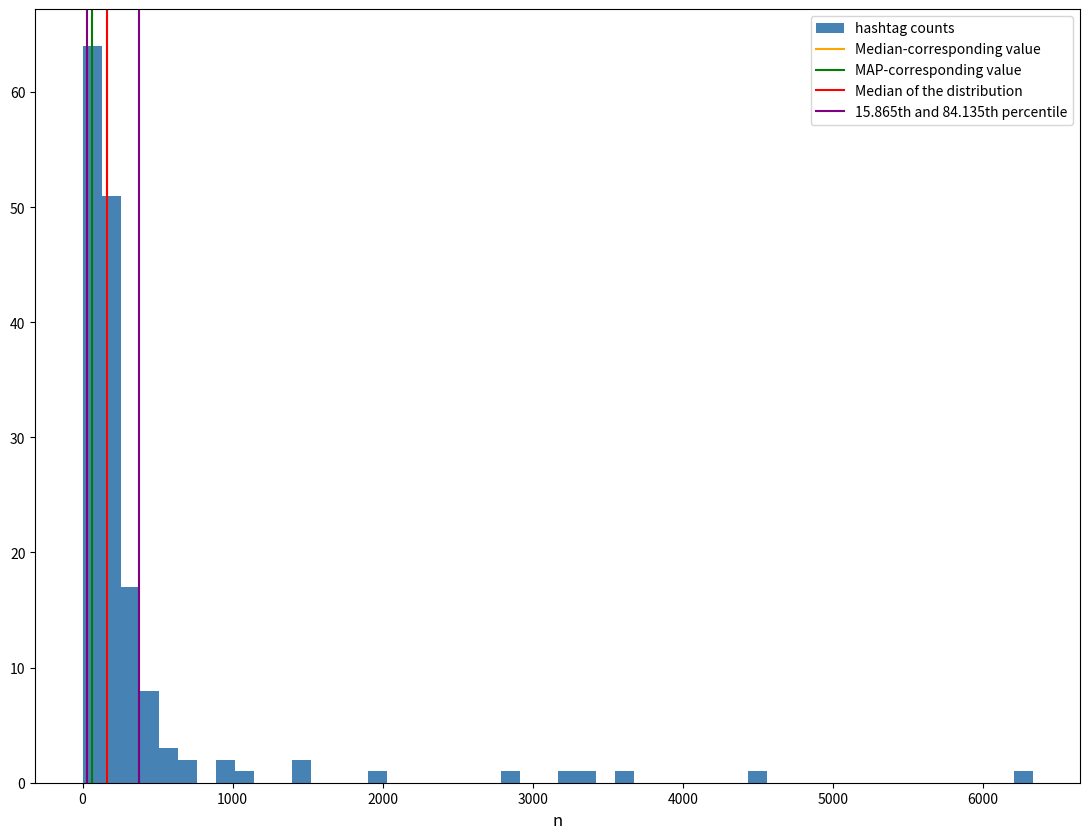

Around what value on the x-axis is the tallest bar? Give the approximate position of its centre, as read against the axis.

100